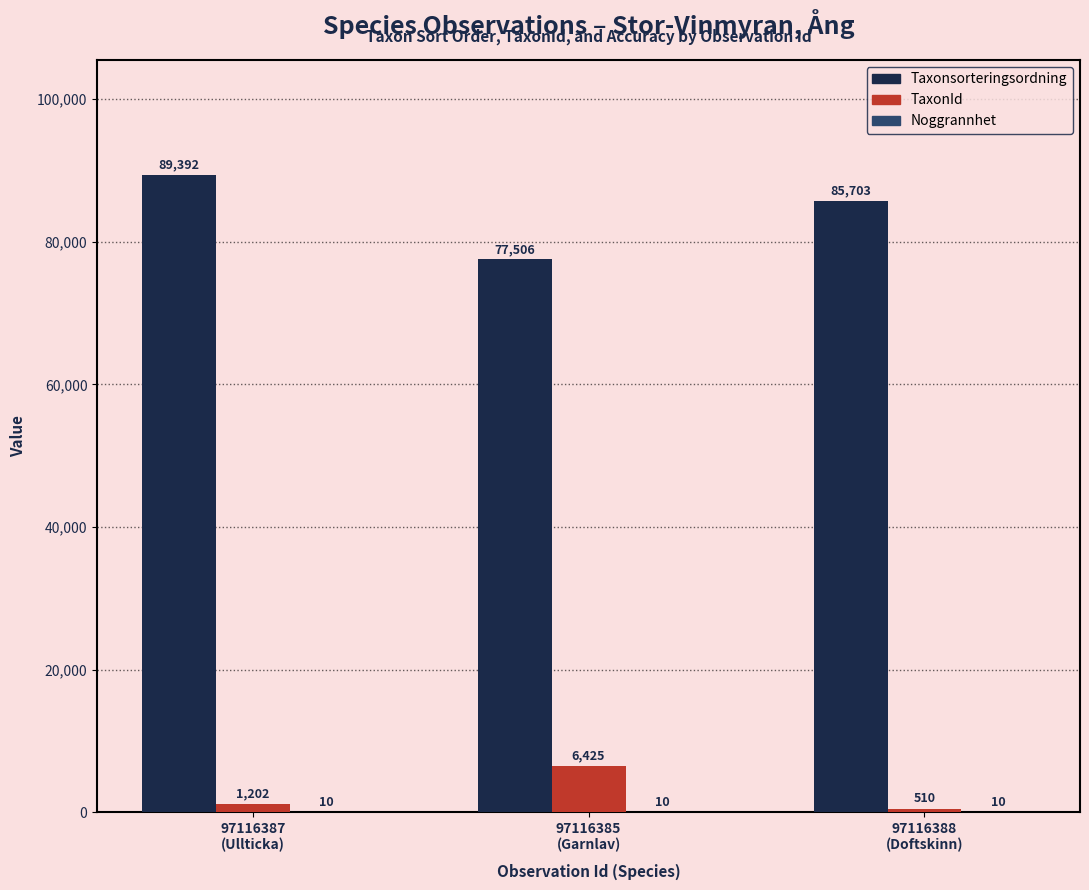

Which series has the largest total across all categories?

Taxonsorteringsordning